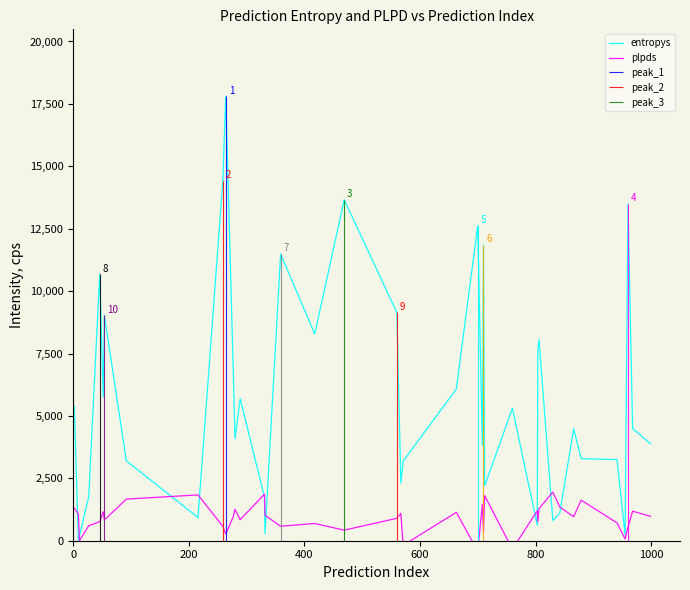

How many values in the plpds series exceed 960?

20